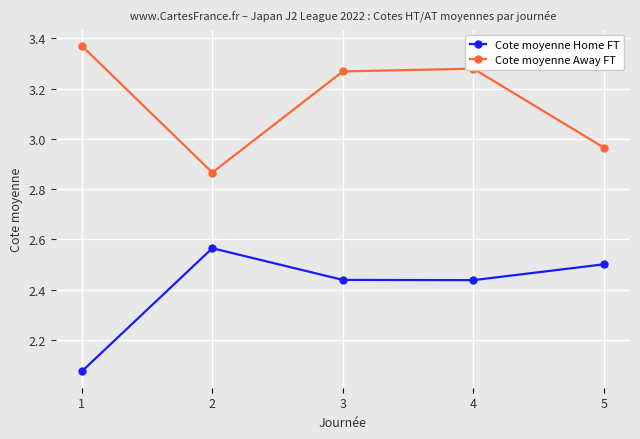

What is the difference between the highest and lowest values at 2?

0.3